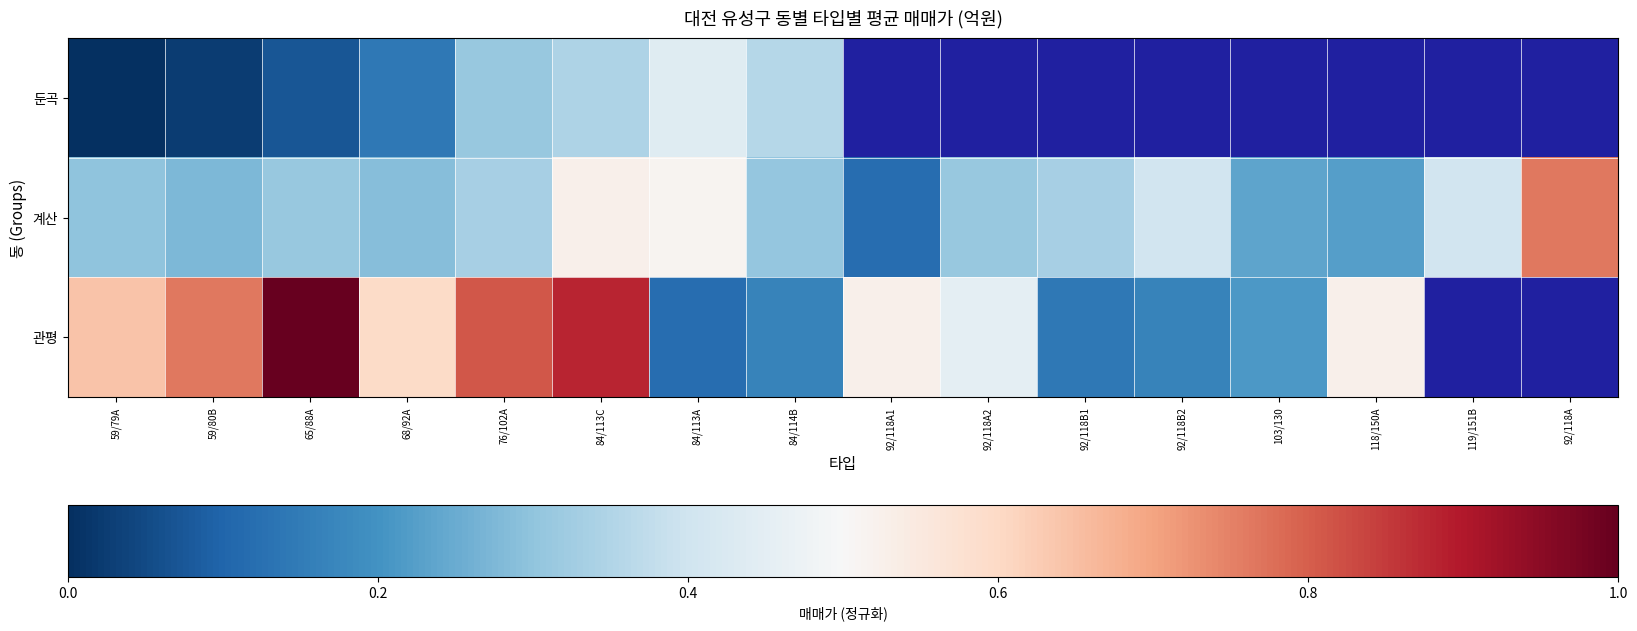

At which category does the chart reach its peak across all series?

65/88A